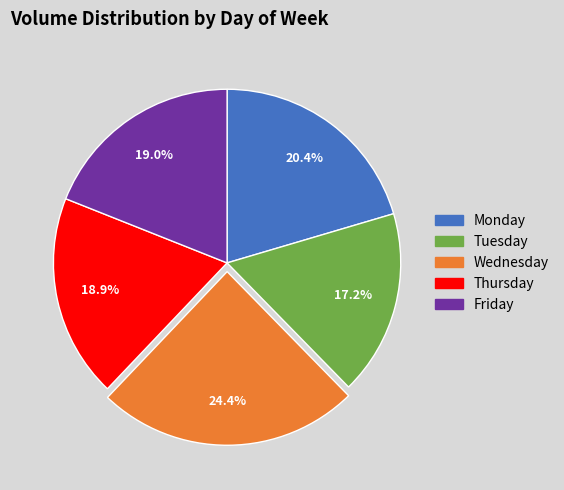

How many slices are in this pie chart?

5